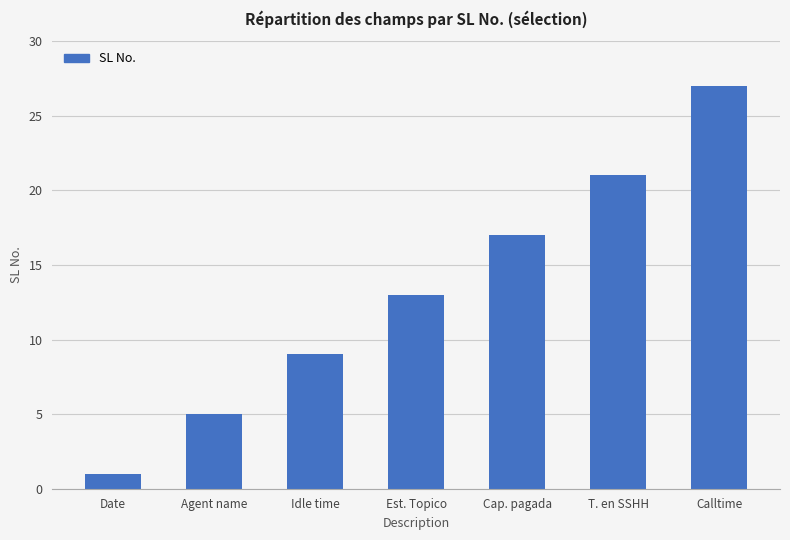

True or false: the data shows 14 at T. en SSHH.

False